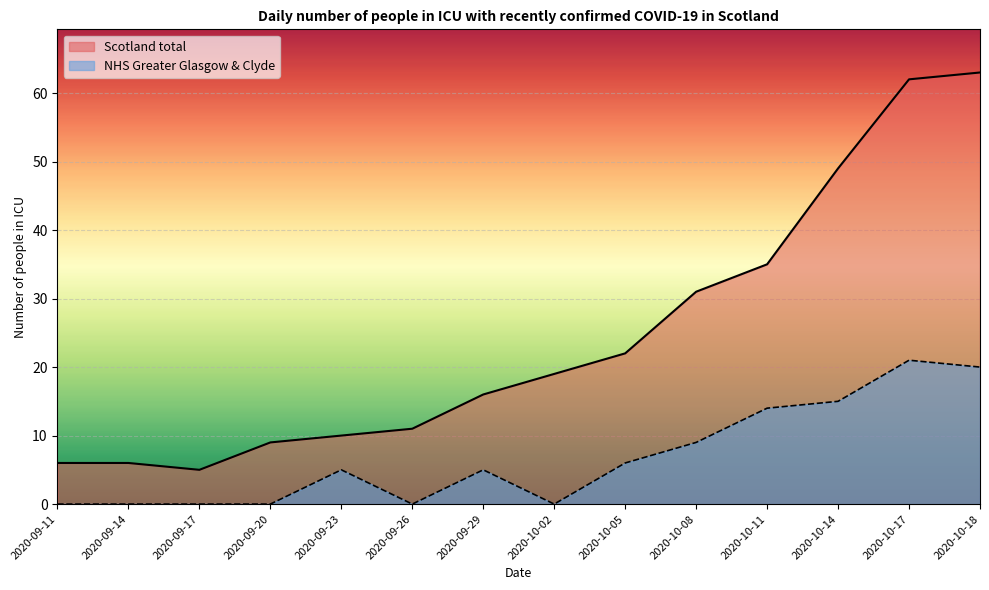

What is the approximate value of Scotland total at 2020-09-23, to the nearest 5?

10